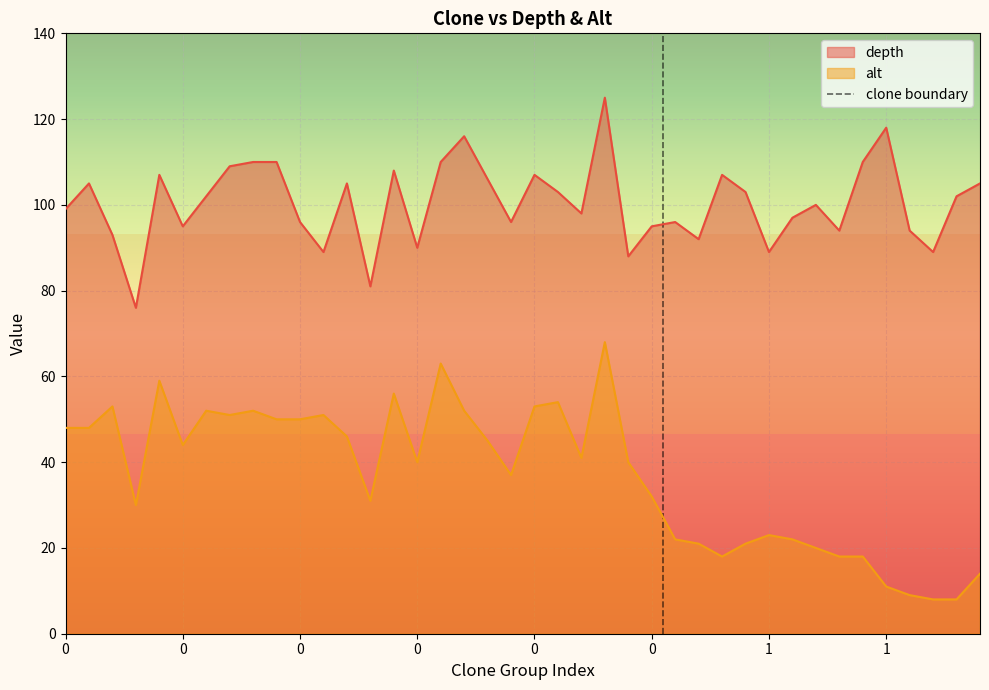

True or false: alt and depth intersect in this chart.

False